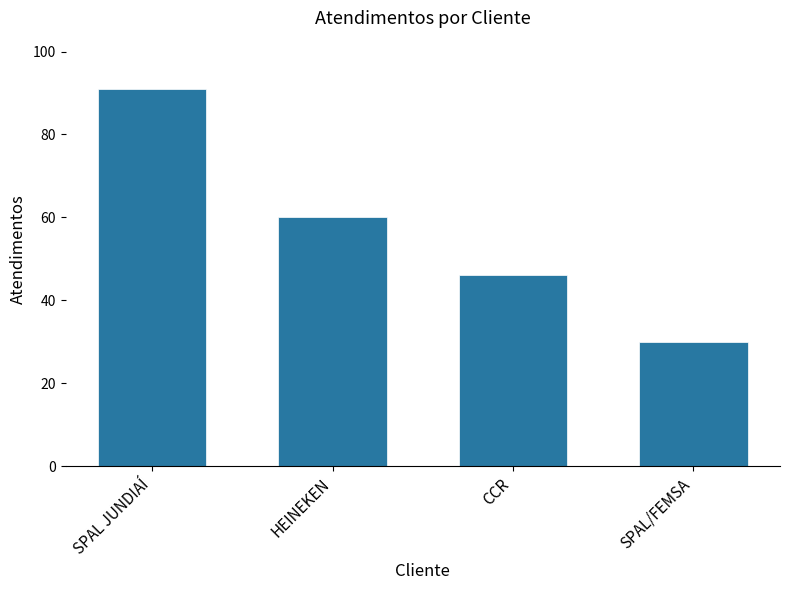

What is the maximum value shown in the chart?

91